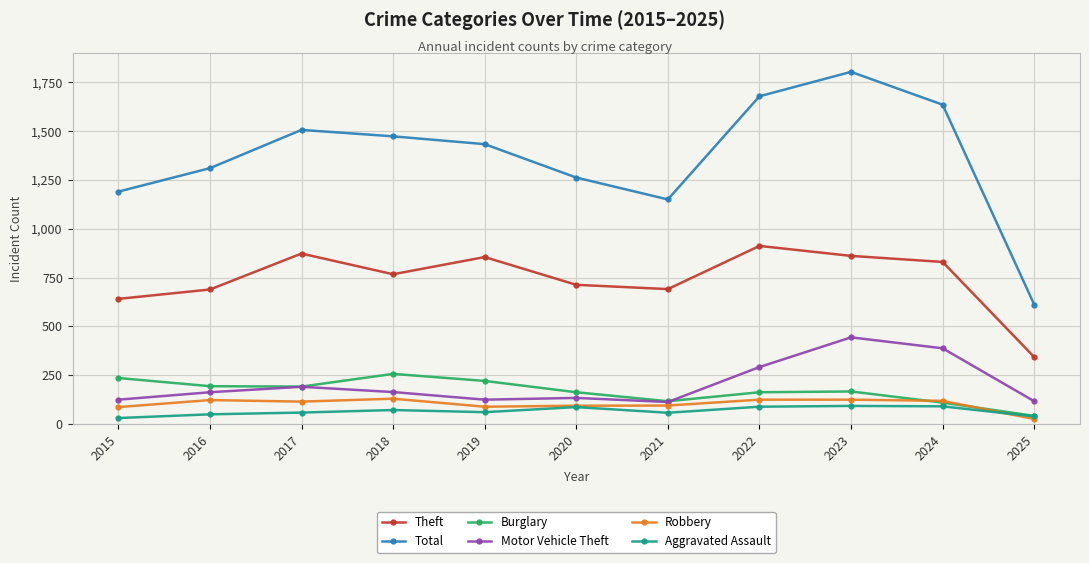

At how many categories does at least one series exceed 772?

10